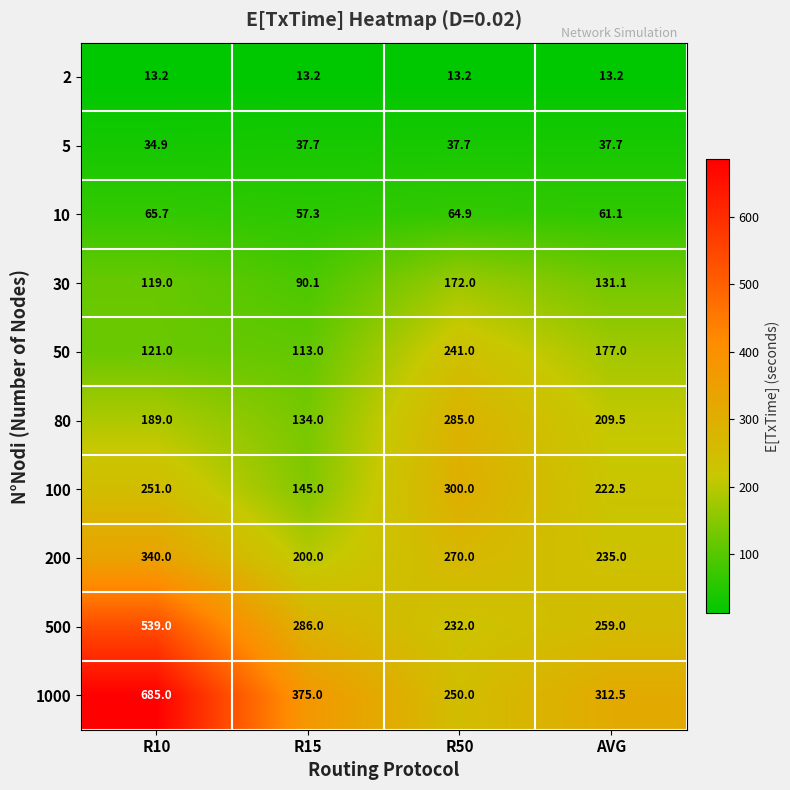

Which category has the highest value across all series?

R10